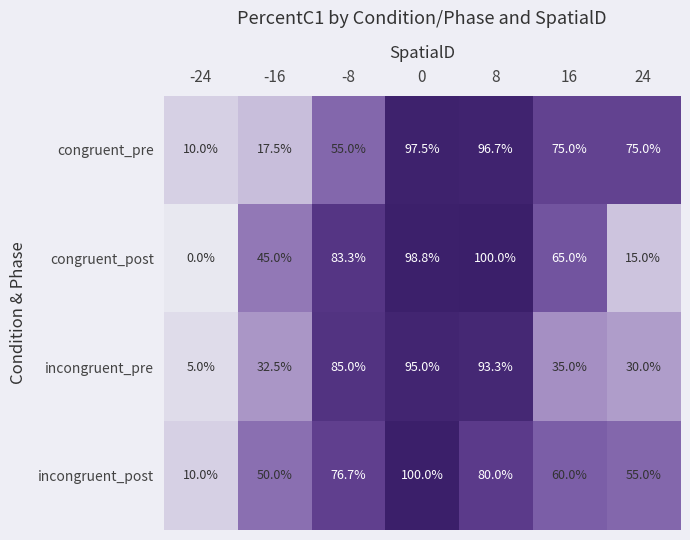

Reading left to right, transcribe all the data shown in this chart.

congruent_pre: -24=10.0	-16=17.5	-8=55.0	0=97.5	8=96.7	16=75.0	24=75.0
congruent_post: -24=0.0	-16=45.0	-8=83.3	0=98.8	8=100.0	16=65.0	24=15.0
incongruent_pre: -24=5.0	-16=32.5	-8=85.0	0=95.0	8=93.3	16=35.0	24=30.0
incongruent_post: -24=10.0	-16=50.0	-8=76.7	0=100.0	8=80.0	16=60.0	24=55.0